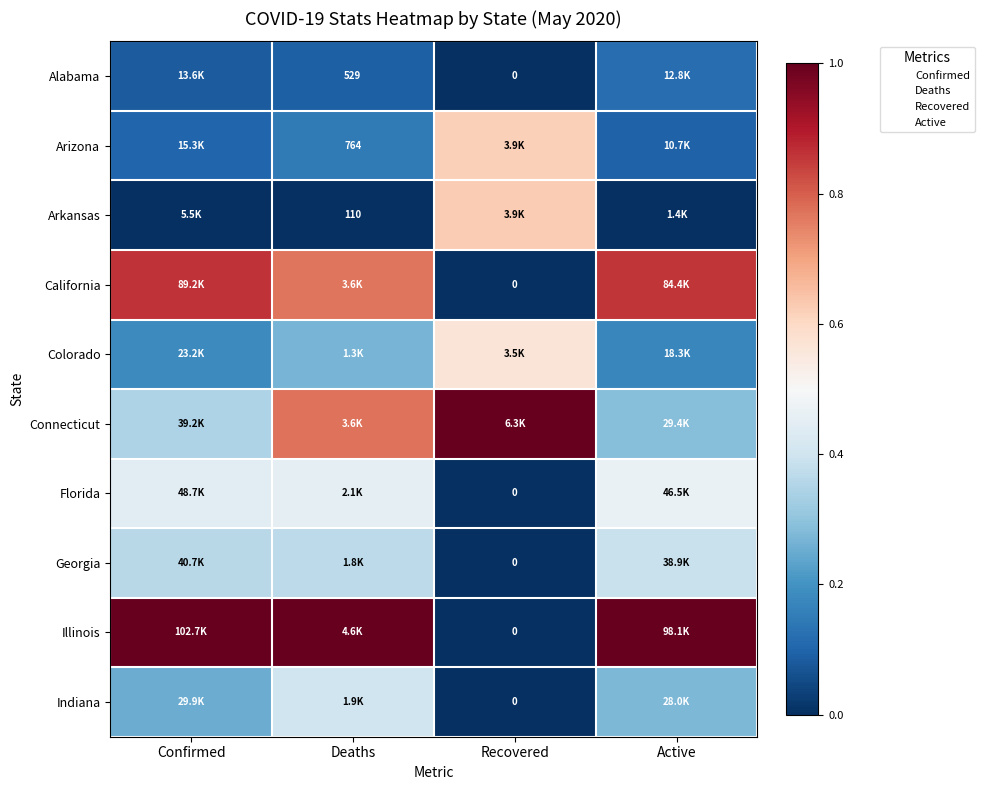

At how many categories does at least one series exceed 0?

4